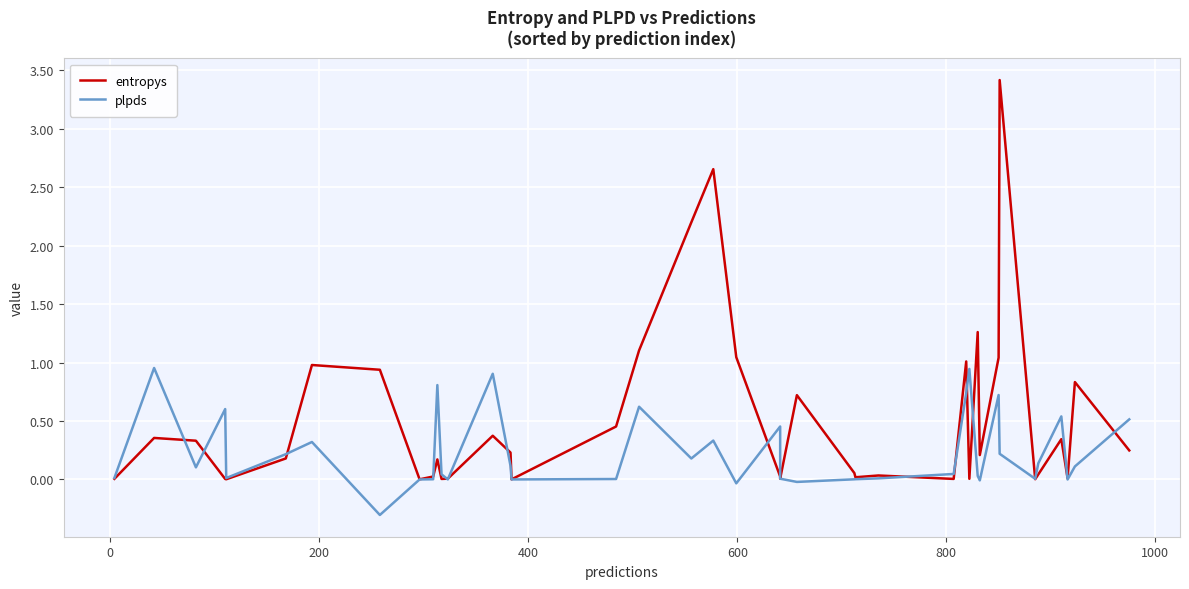

List the series in order of their peak value, highest first.

entropys, plpds